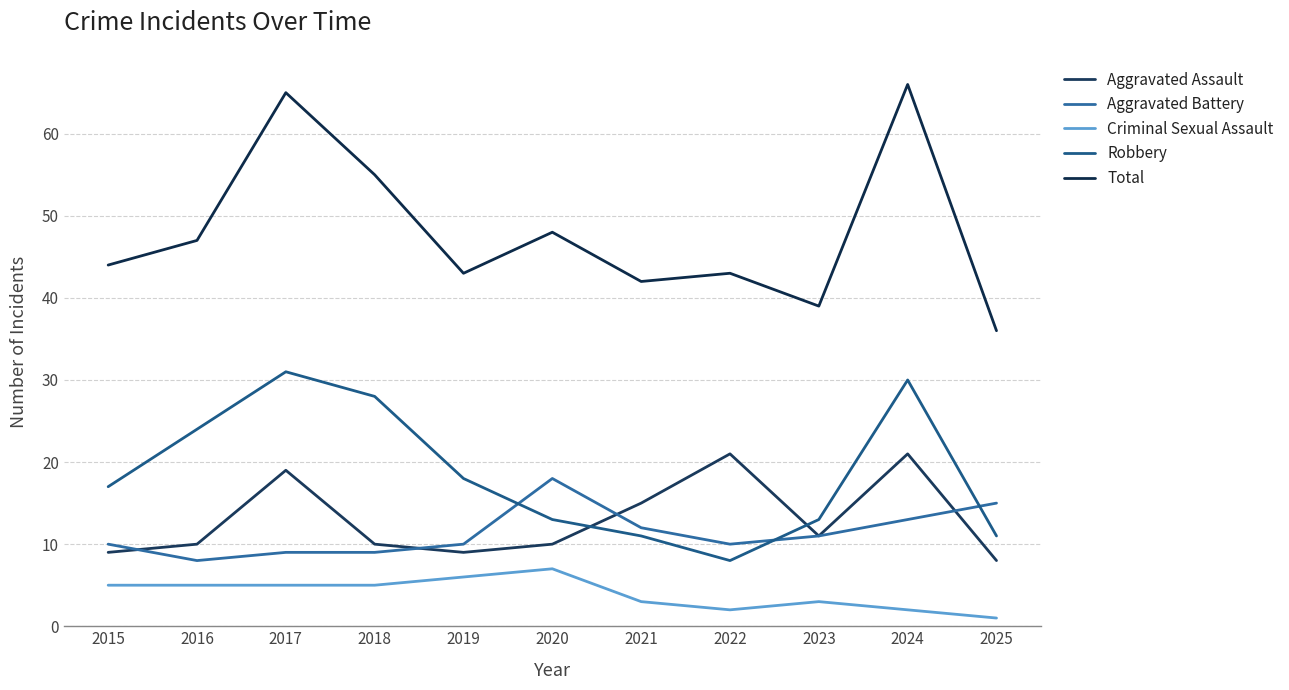

After their last crossing, which series has the higher values: Aggravated Battery or Robbery?

Aggravated Battery